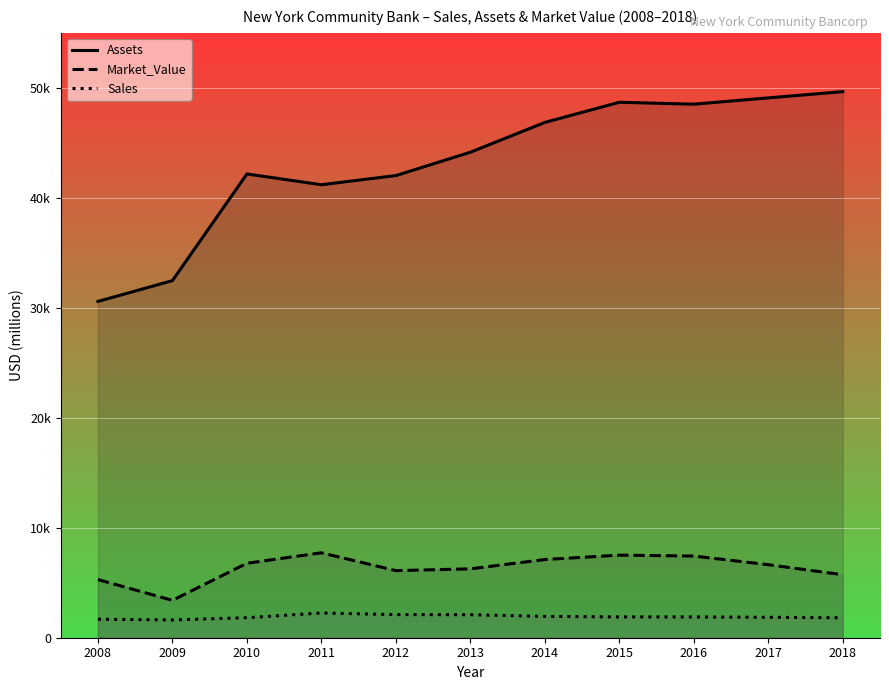

Reading left to right, list all the values displayed in this chart.

Assets: 2008=30580	2009=32470	2010=42170	2011=41191	2012=42024	2013=44145	2014=46855	2015=48689	2016=48516	2017=49088	2018=49655
Market_Value: 2008=5290	2009=3400	2010=6770	2011=7722	2012=6102	2013=6262	2014=7110	2015=7508	2016=7427	2017=6642	2018=5728
Sales: 2008=1680	2009=1620	2010=1820	2011=2252	2012=2102	2013=2091	2014=1941	2015=1892	2016=1890	2017=1858	2018=1815